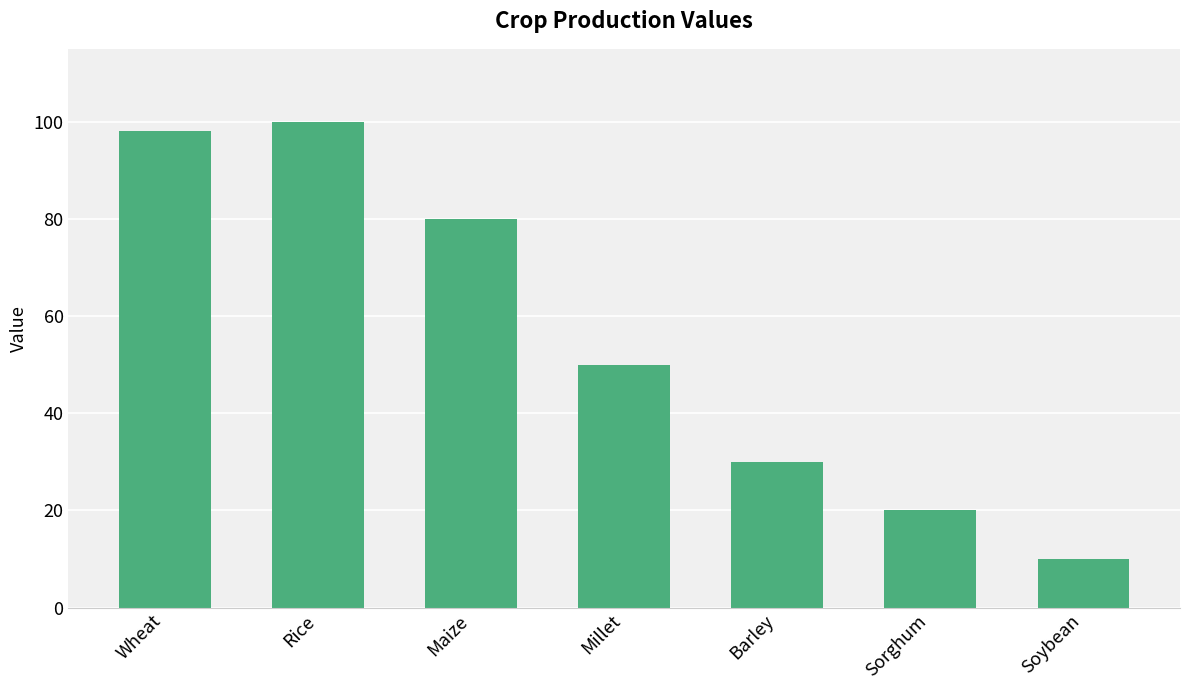

List the labels in order of value, largest first.

Rice, Wheat, Maize, Millet, Barley, Sorghum, Soybean